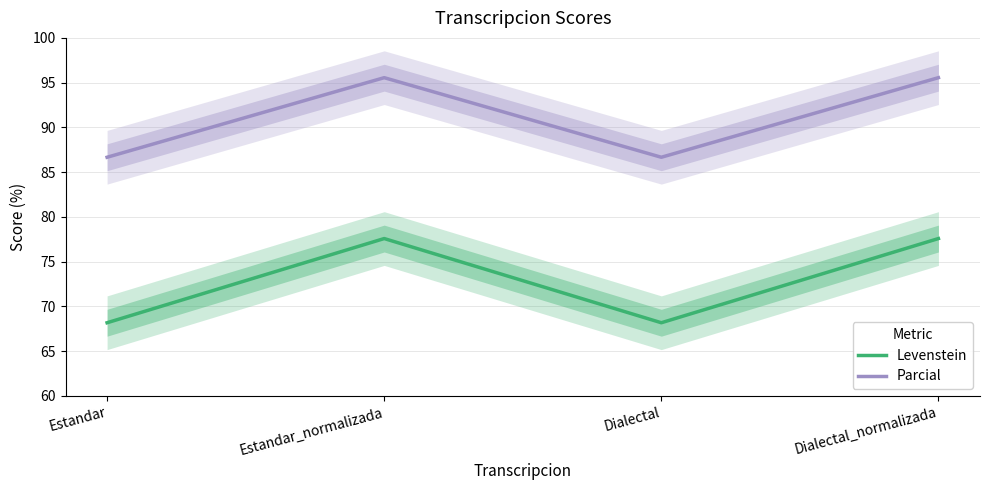

Between Dialectal and Estandar, which is larger?

Dialectal